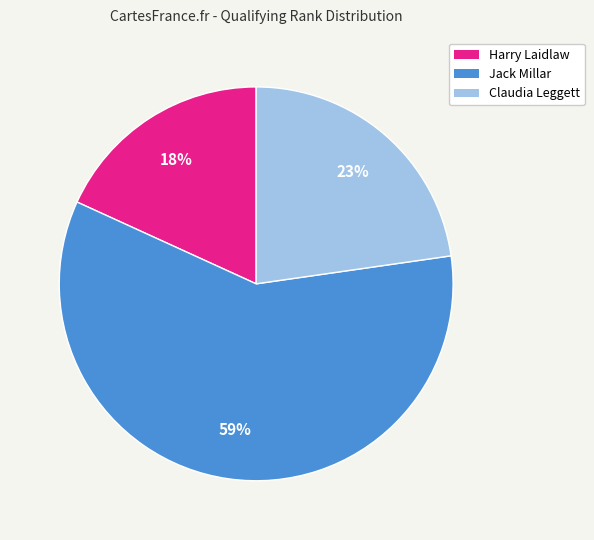

What is the ratio of the value at Harry Laidlaw to the value at Jack Millar?

0.3